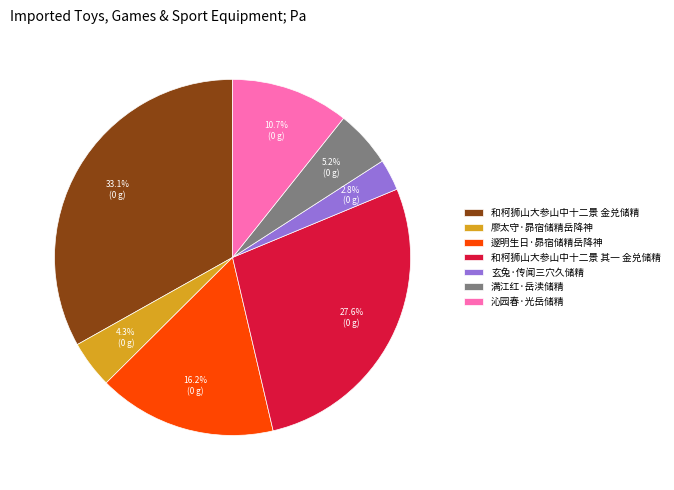

To the nearest percent, what is the difference between the largest and smallest slice percentages?

30%